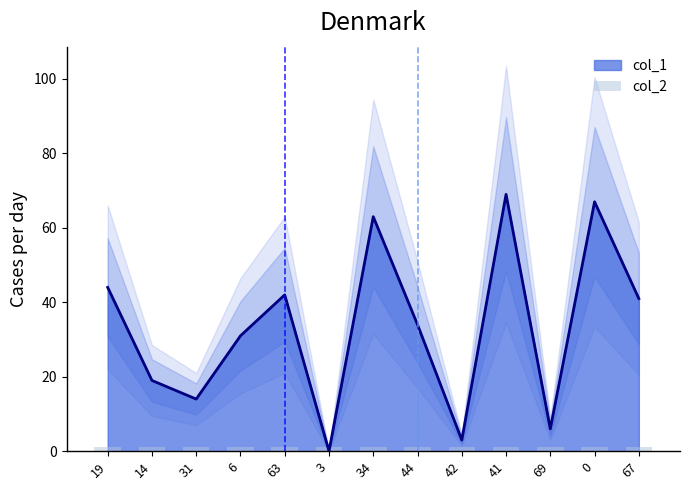

Reading left to right, what are all the values shown in this chart?

44	19	14	31	42	0	63	34	3	69	6	67	41